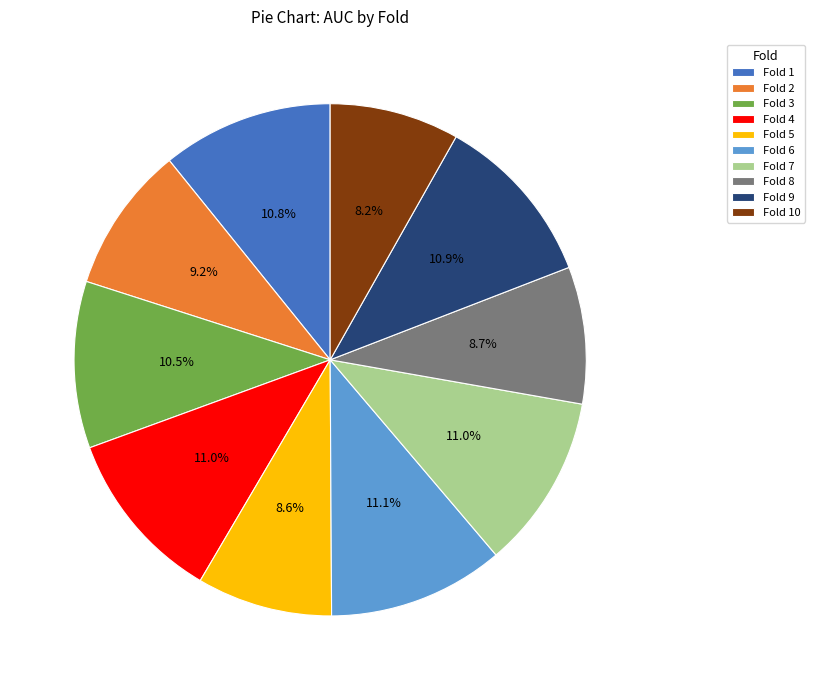

Count the number of slices in the pie.

10